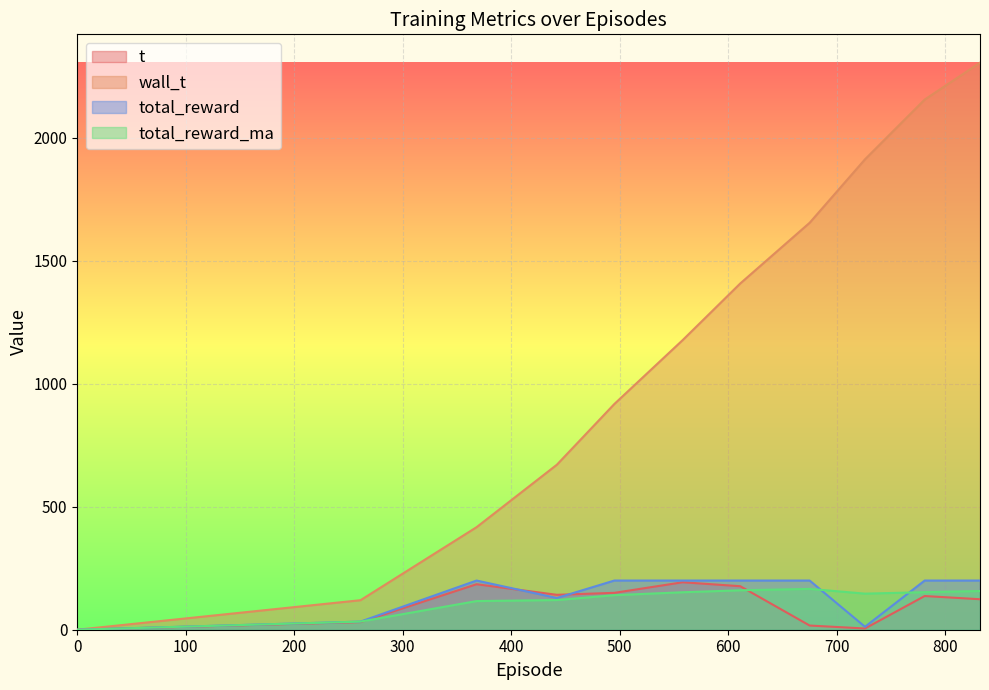

Which series changed the most between 368.0 and 495.0?

wall_t